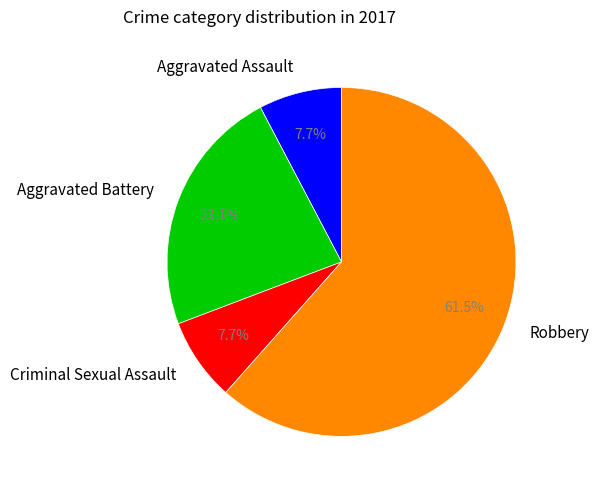

Approximately how many times larger is the value at Aggravated Battery compared to Criminal Sexual Assault?

3.0